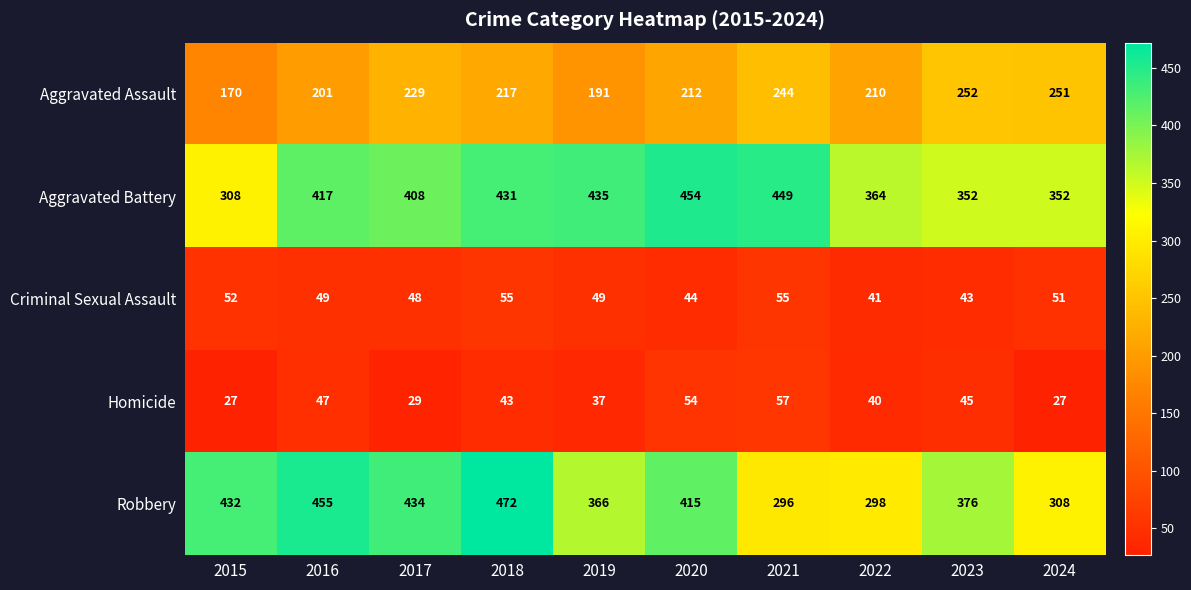

True or false: Aggravated Assault has a value of 278 at 2019.

False